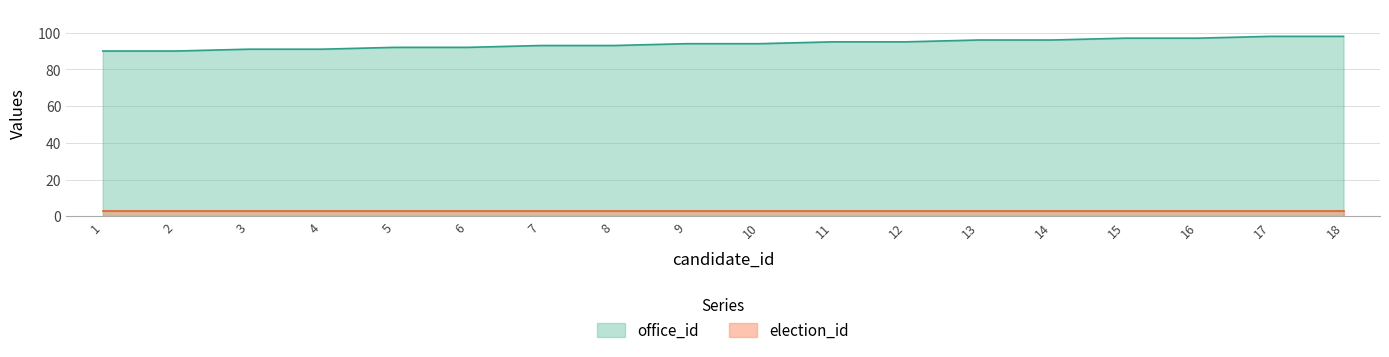

Reading left to right, what are all the values shown in this chart?

1=90	2=90	3=91	4=91	5=92	6=92	7=93	8=93	9=94	10=94	11=95	12=95	13=96	14=96	15=97	16=97	17=98	18=98